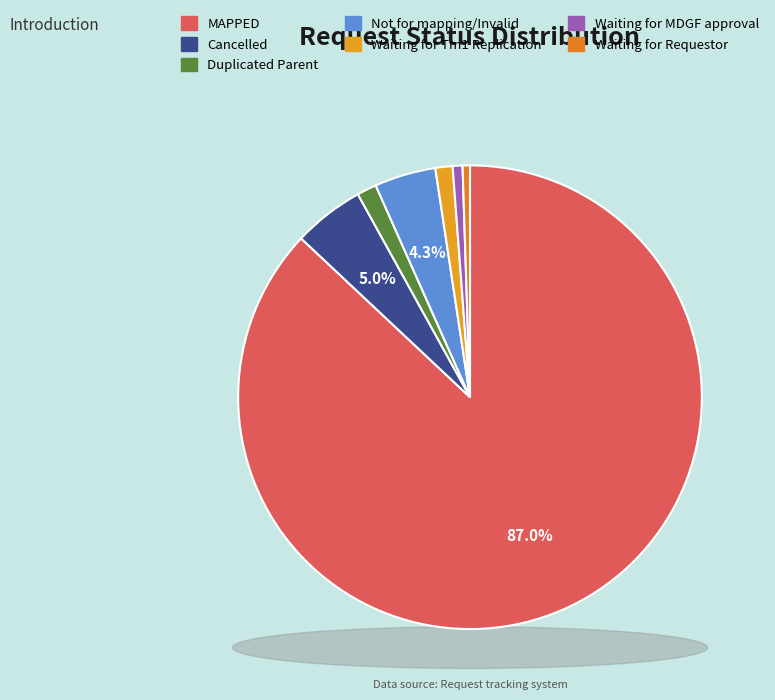

Do Not for mapping/Invalid and Waiting for MDGF approval together represent more than half of the pie?

No